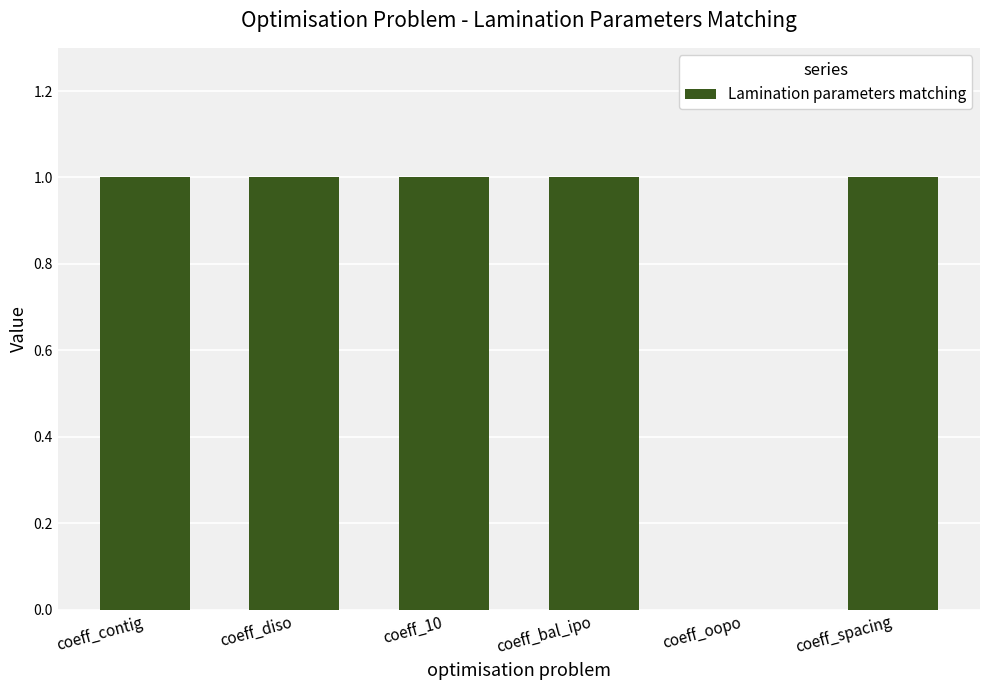

Approximately how many times larger is the value at coeff_spacing compared to coeff_contig?

1.0